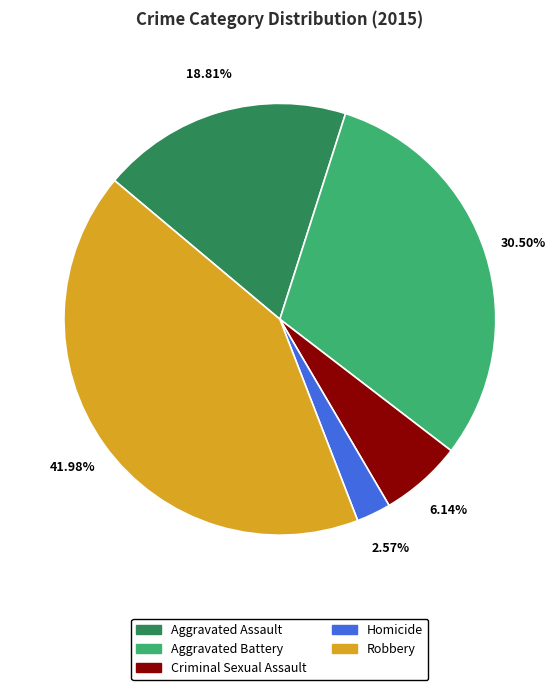

The Robbery slice represents 42% of the pie. True or false?

True